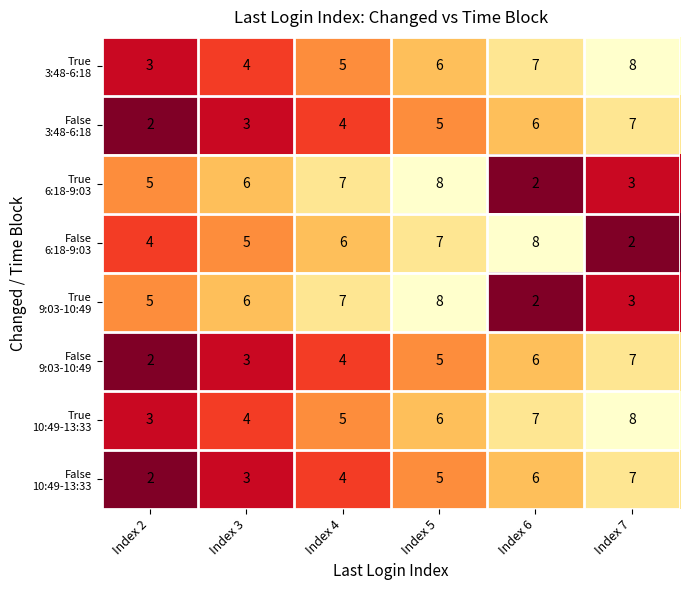

What is the spread (max minus min) of values at Index 7?

6